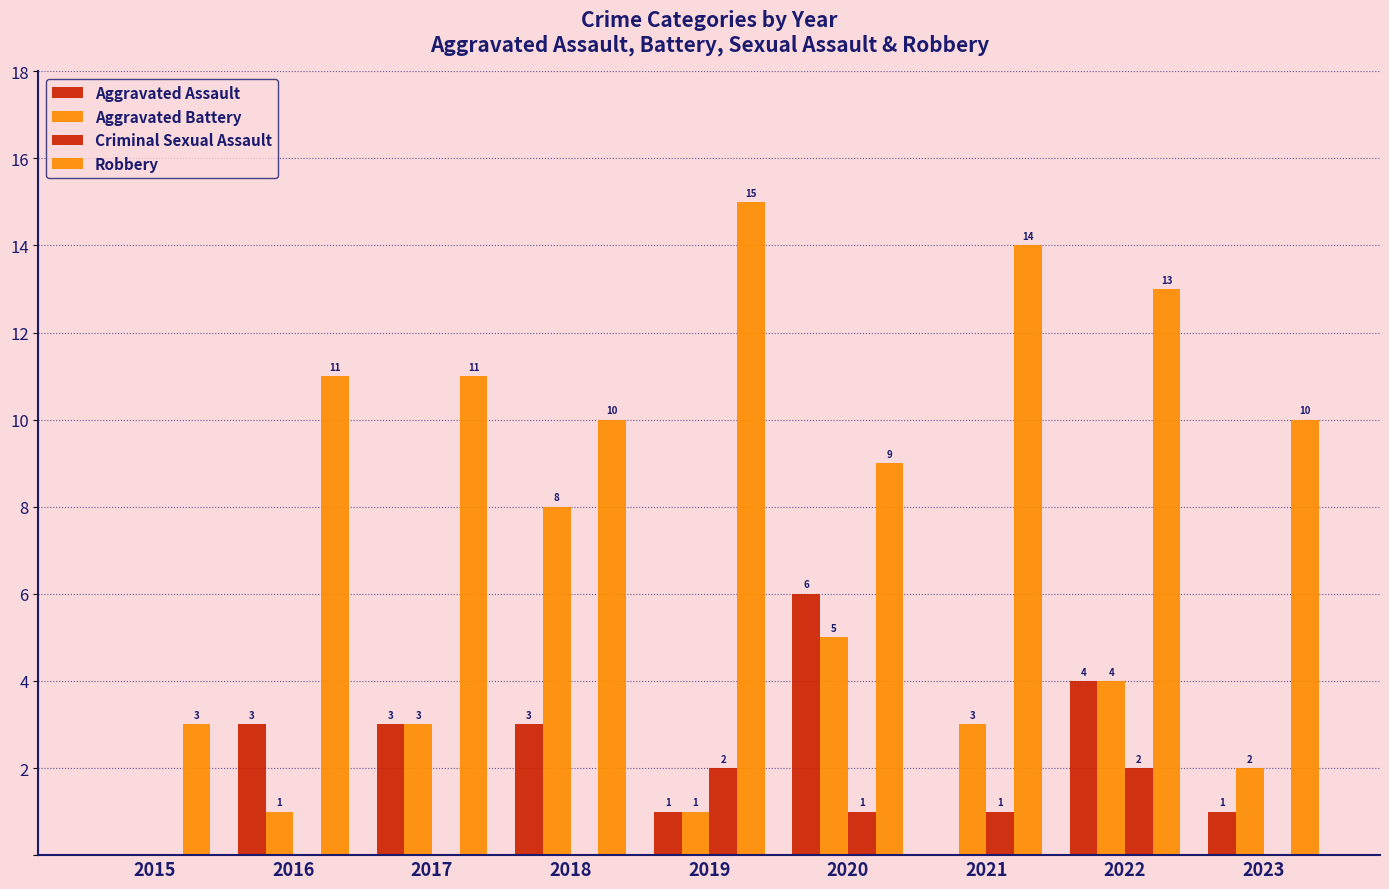

How many data points does each series have?

9